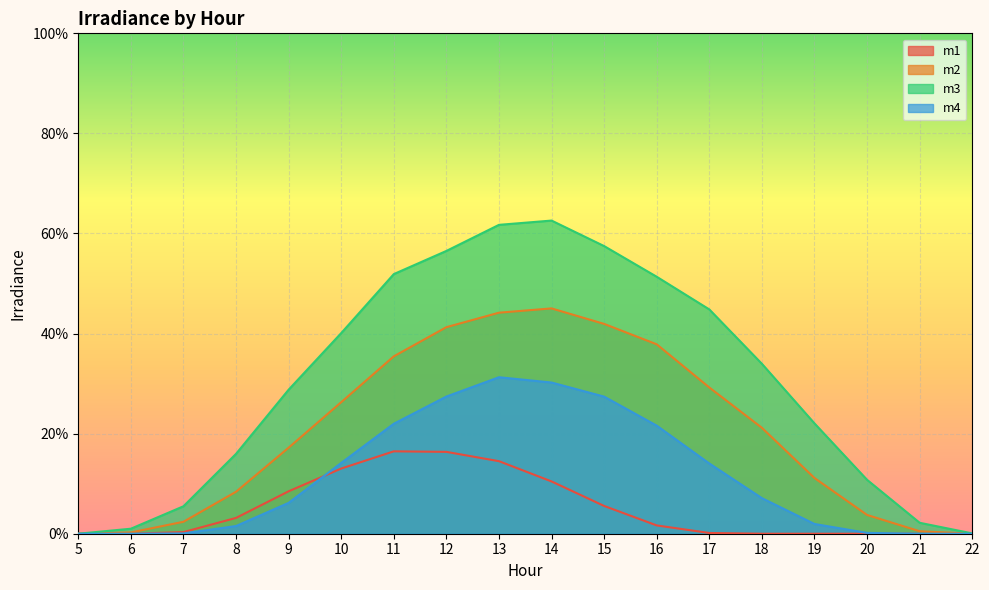

True or false: m4 and m3 intersect in this chart.

False